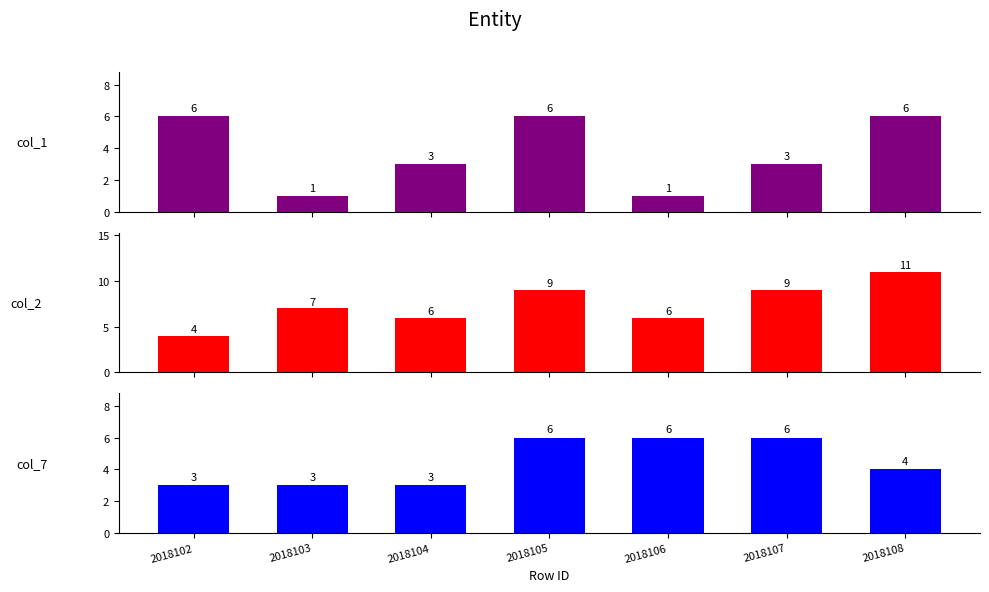

Reading left to right, transcribe all the data shown in this chart.

col_1: 6	1	3	6	1	3	6
col_2: 4	7	6	9	6	9	11
col_7: 3	3	3	6	6	6	4